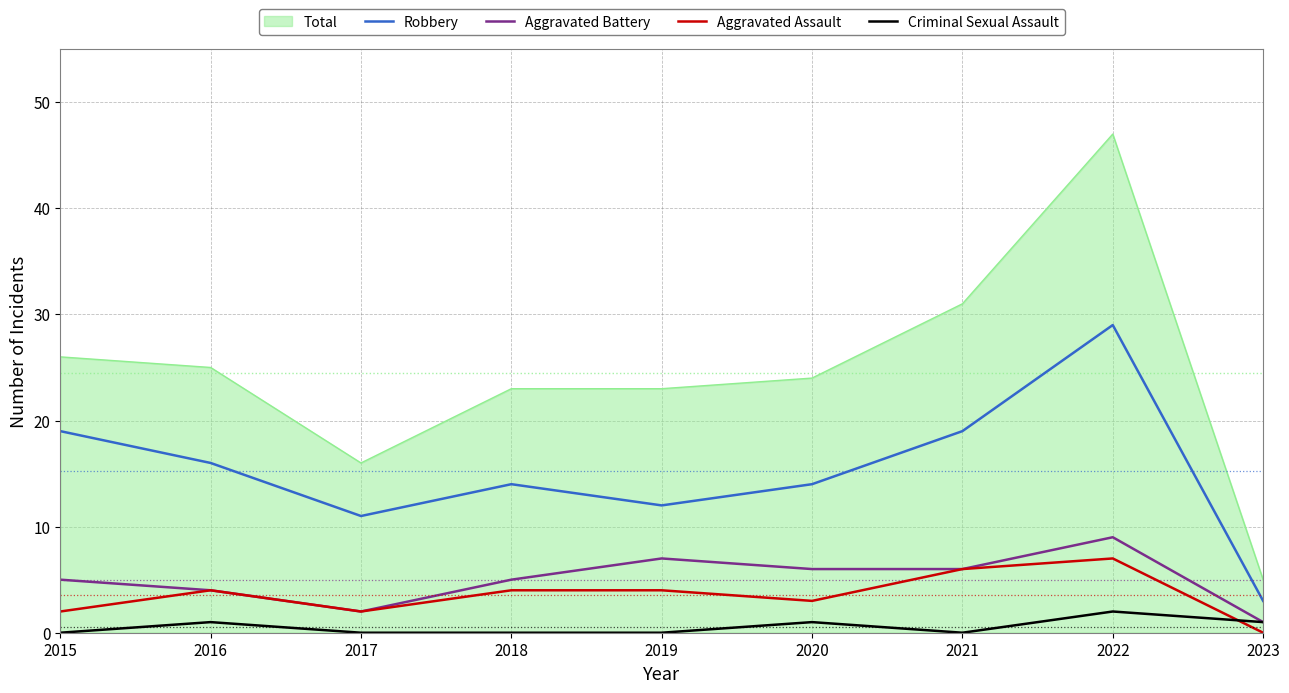

Is it true that Aggravated Battery equals 1 at 2023?

True